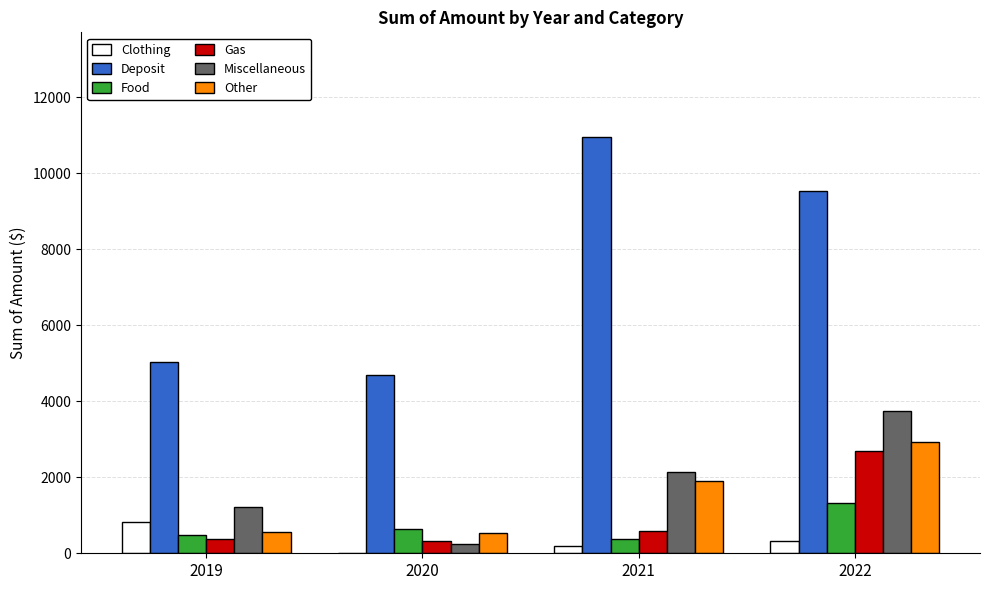

Which series has the widest spread of values?

Deposit